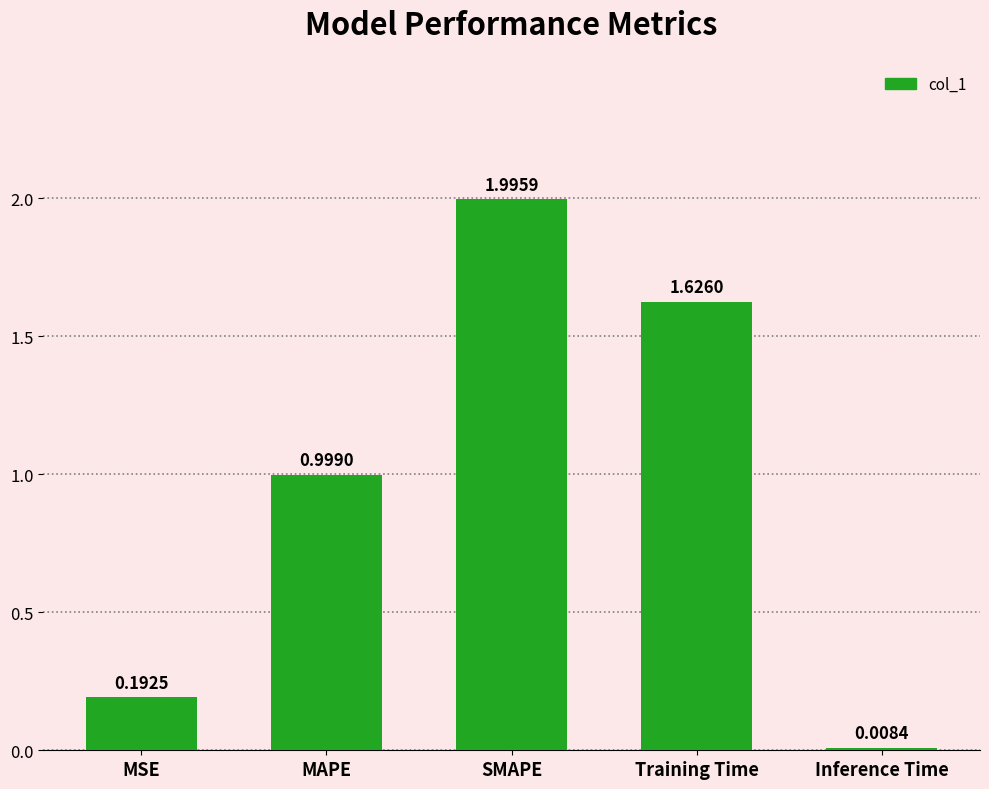

How many data points does each series have?

5